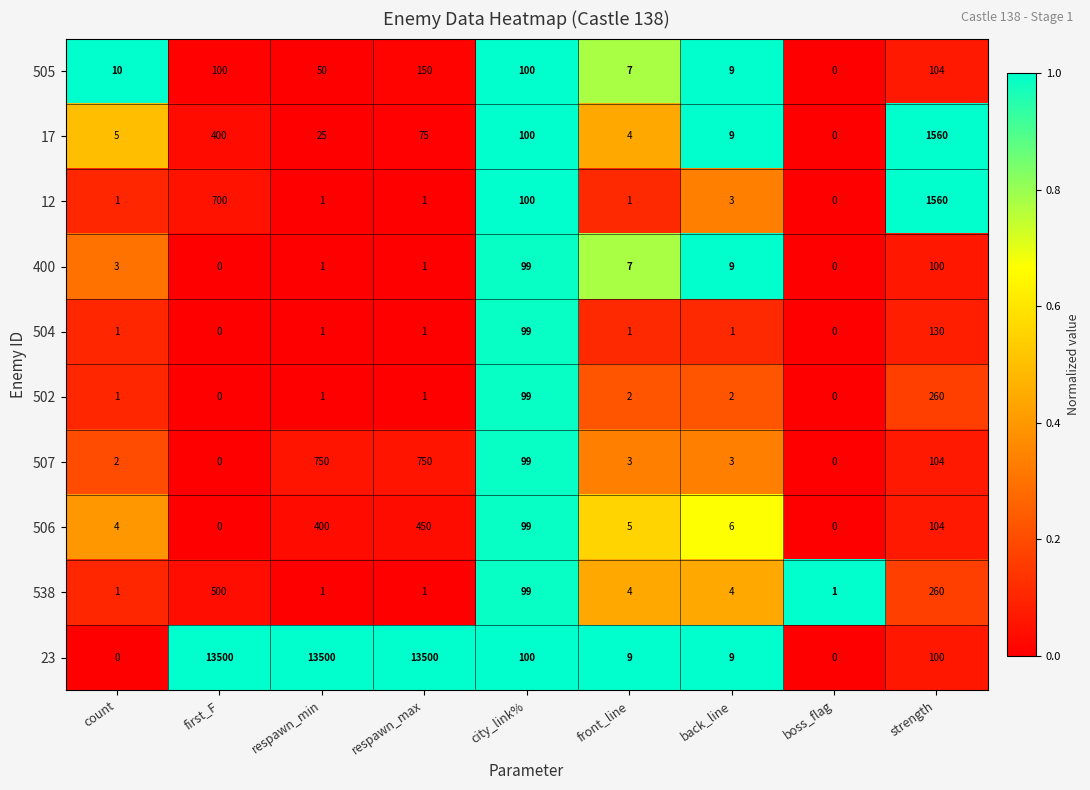

Where is 400 nearest to the value 50?

back_line